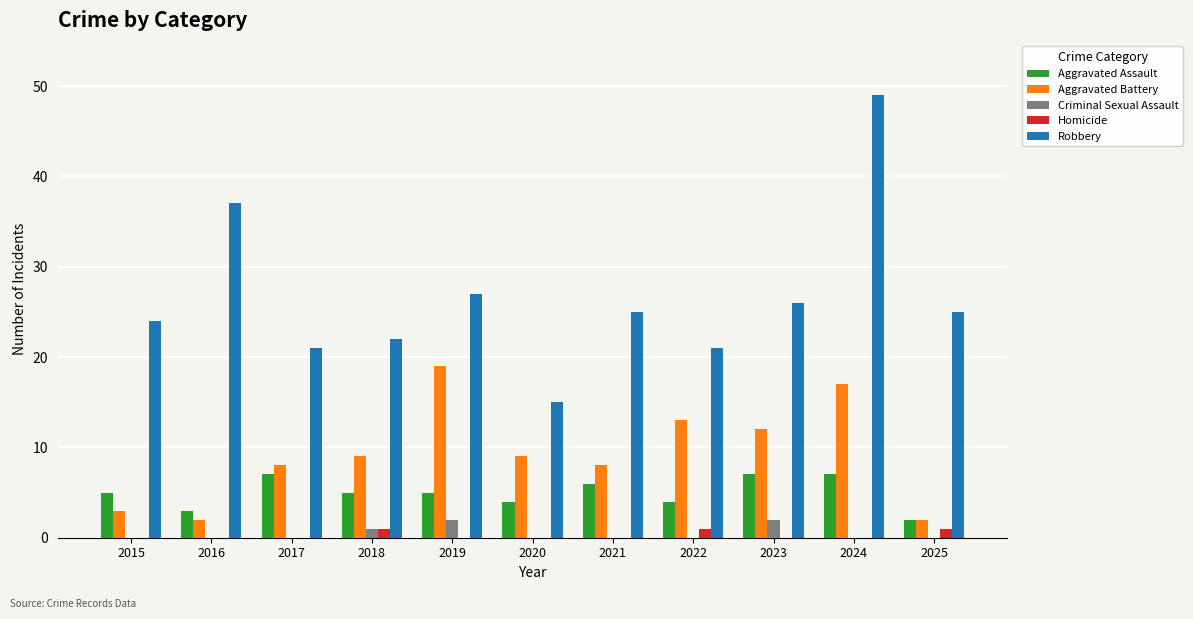

The value of Aggravated Assault at 2015 is 5. True or false?

True